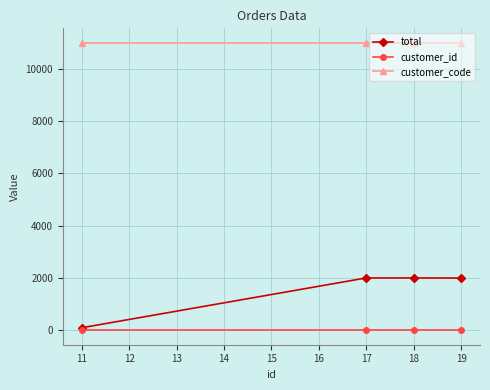

Which series has the largest total across all categories?

customer_code